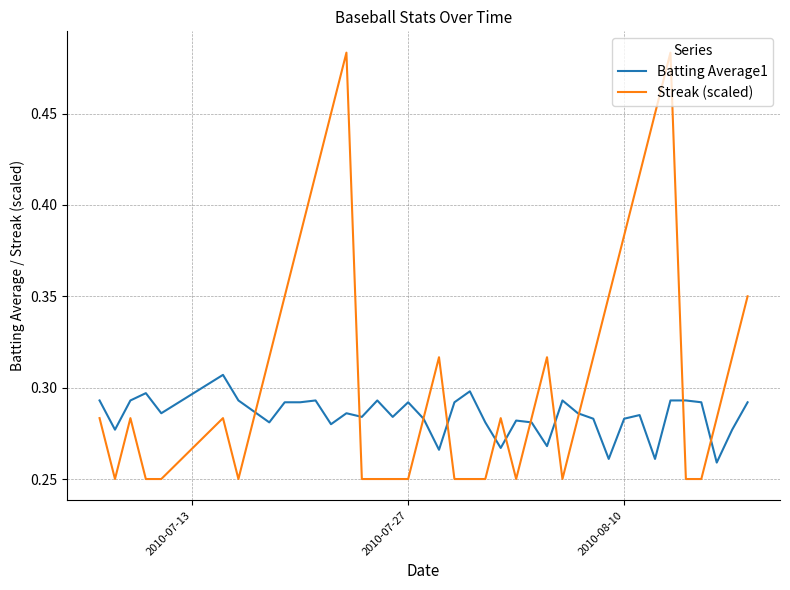

Which series has the widest spread of values?

Streak (scaled)